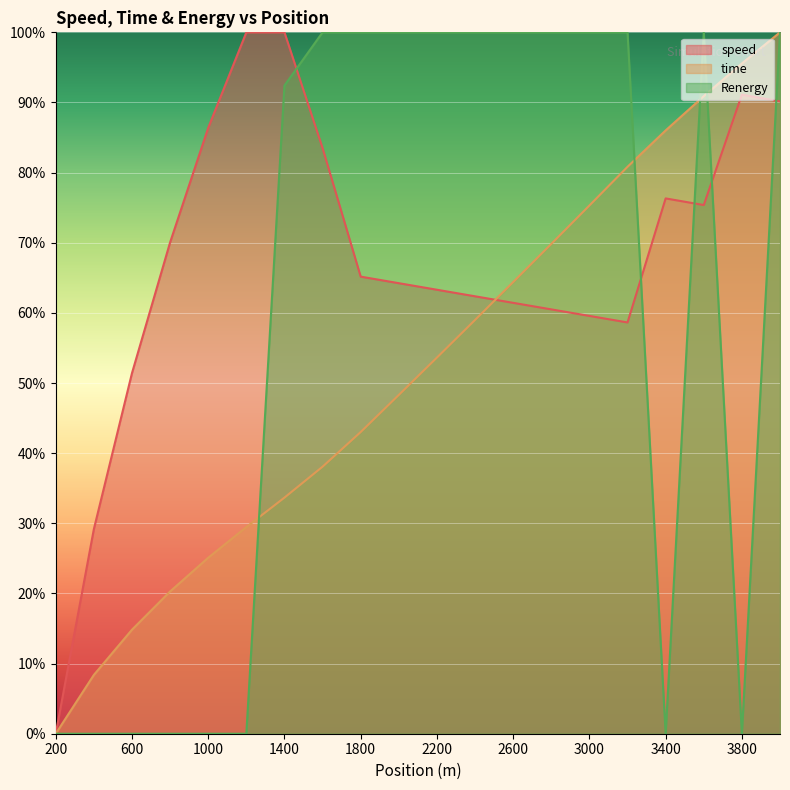

What is the difference between the maximum and minimum values in the time series?

1.0